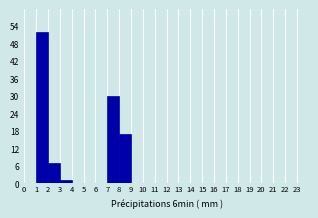

How tall is the bar that spans 3 to 4 on the x-axis? The values are not printed on the chart, so give them approximately, as read against the axis.

1